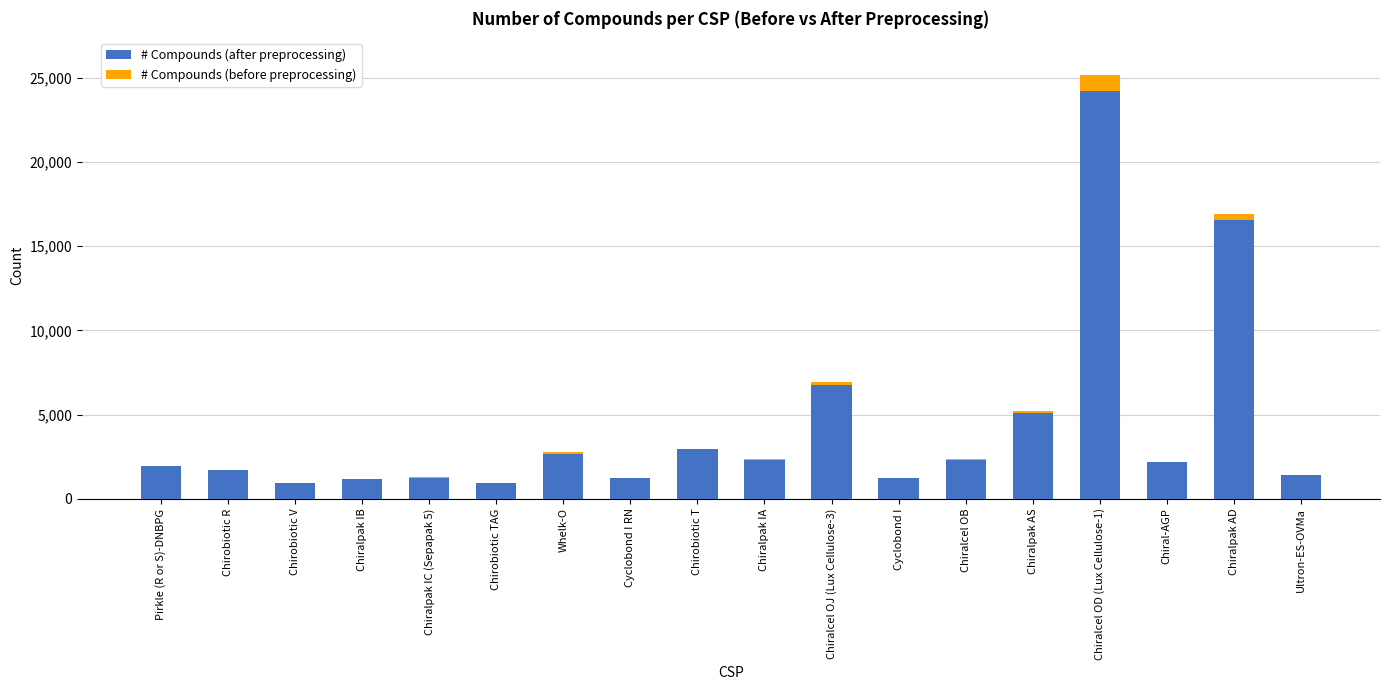

What is the sum of all # Compounds (after preprocessing) values?

76795